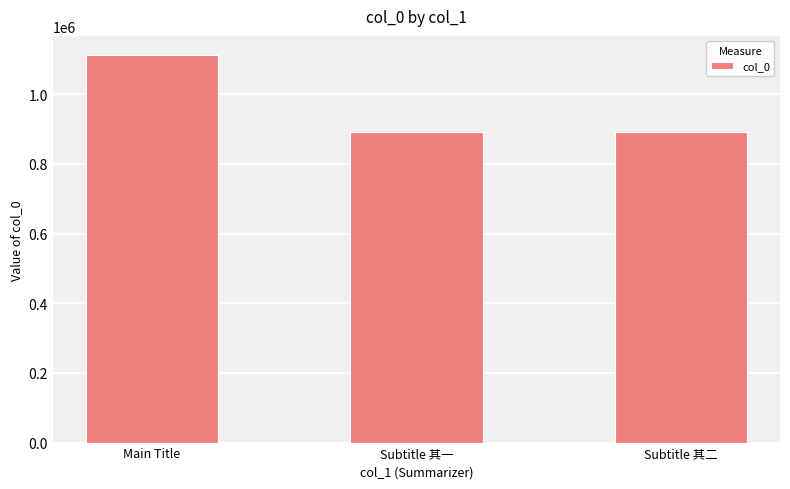

What is the change in value from Main Title to Subtitle 其二?

-220255